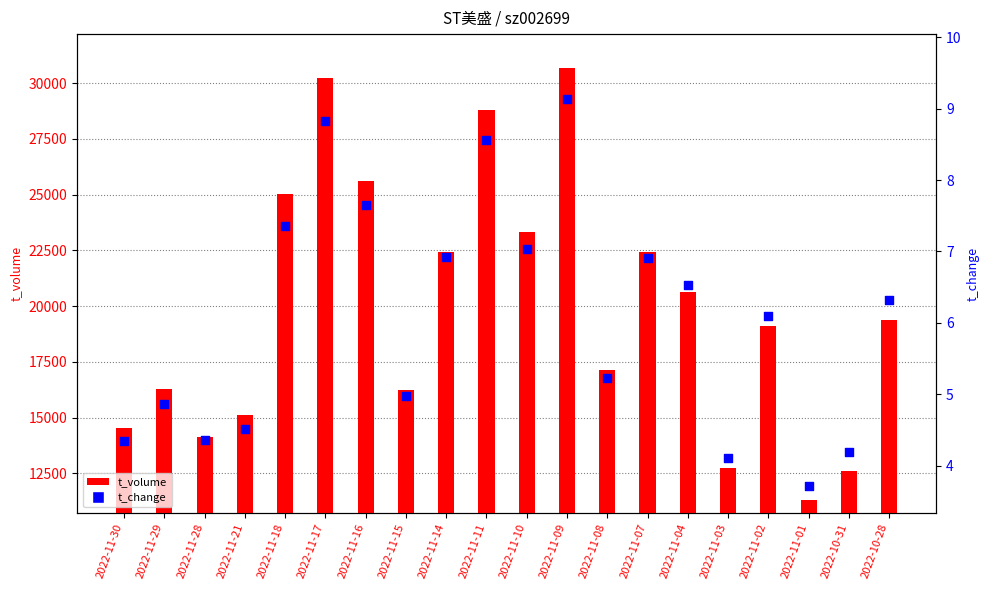

At which category is the sum across all series the highest?

2022-11-09